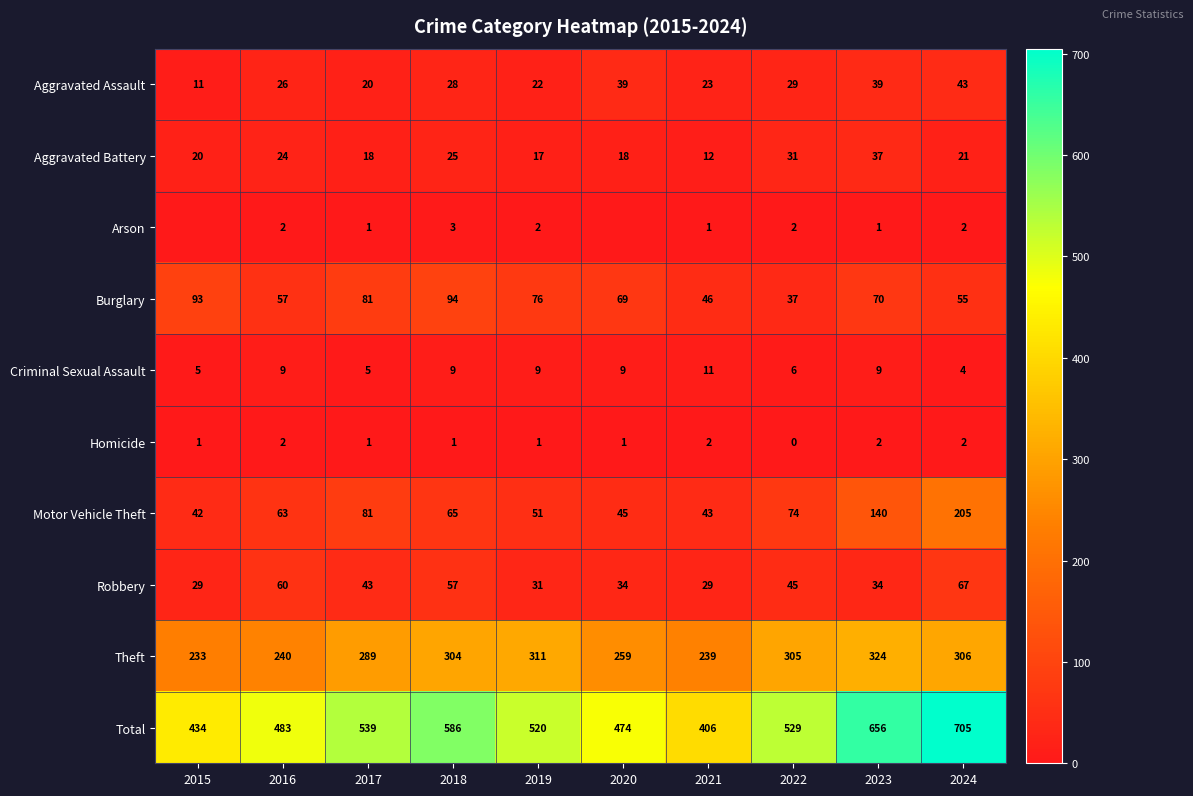

What is the difference between the second highest and minimum values in the Burglary series?

56